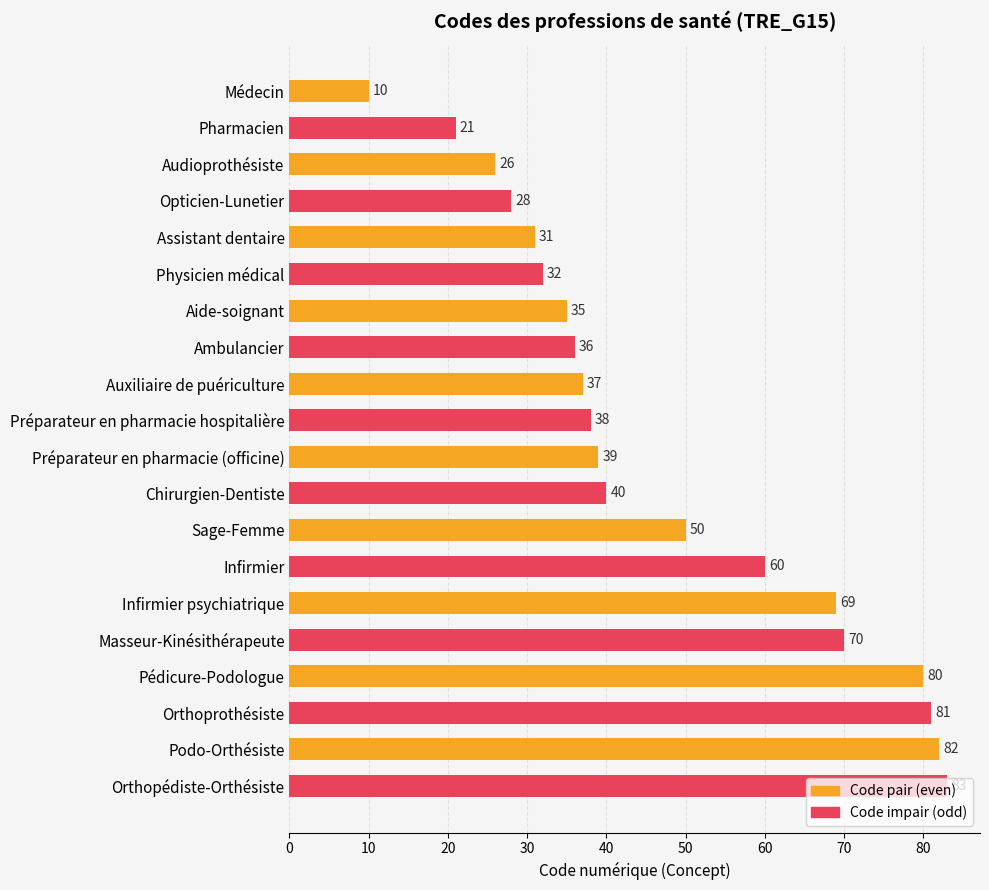

Does the chart contain any negative values?

No